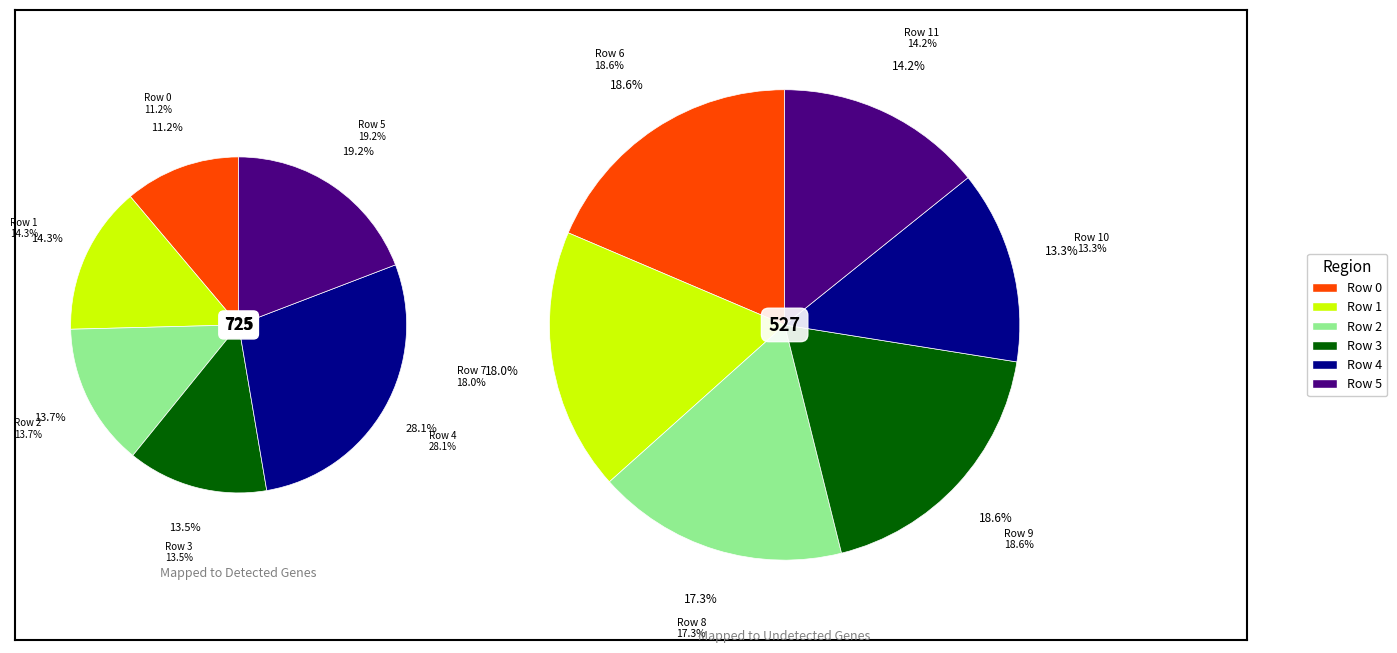

What is the change in value from 7 to 8?

-4.0